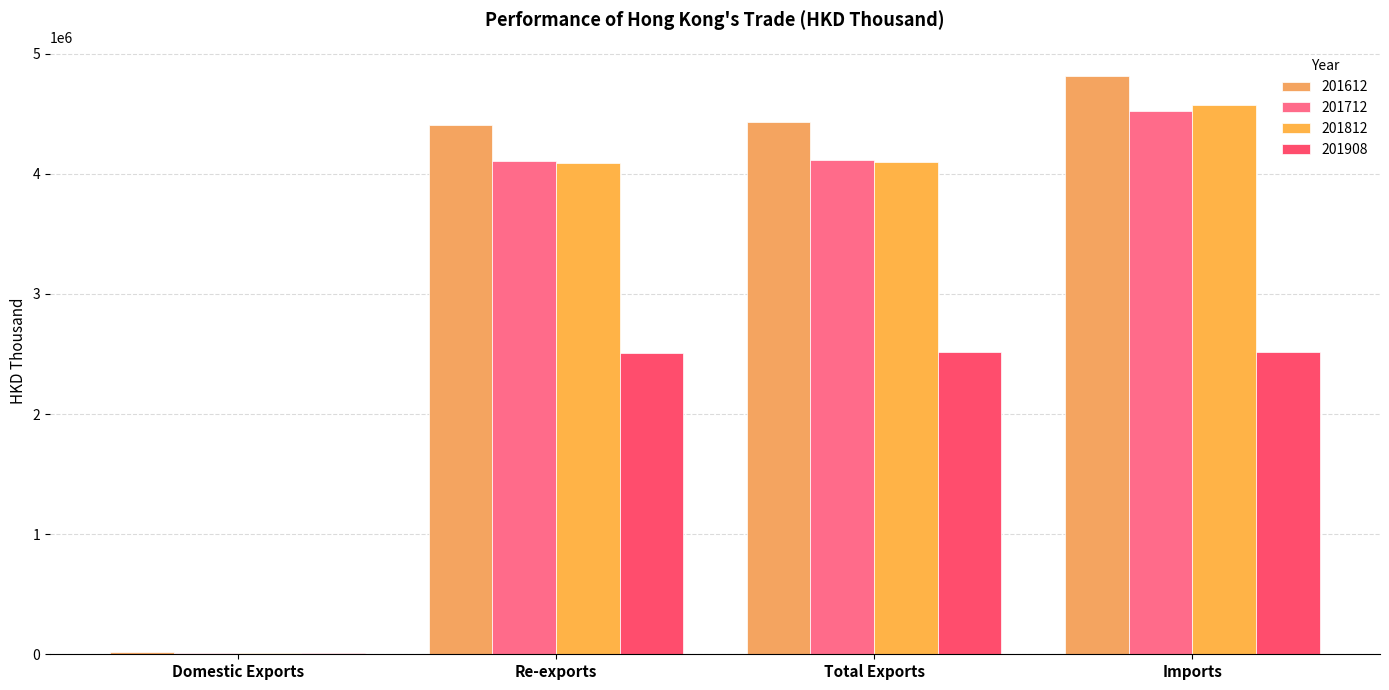

Is it true that 201612 equals 33342.0 at Domestic Exports?

False